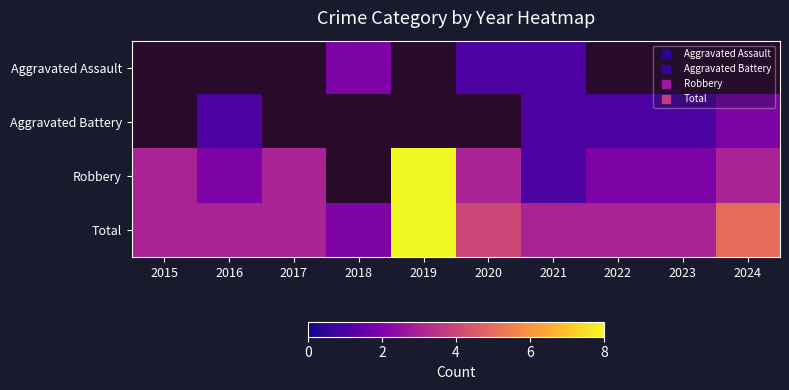

How many values in the Total series are below 3?

1